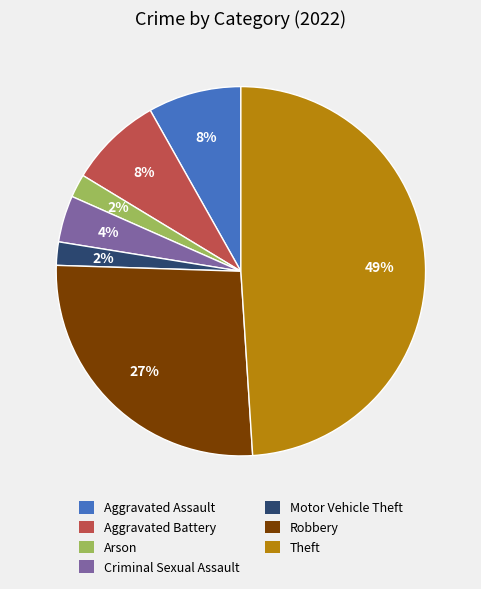

Does any single category account for the majority?

No